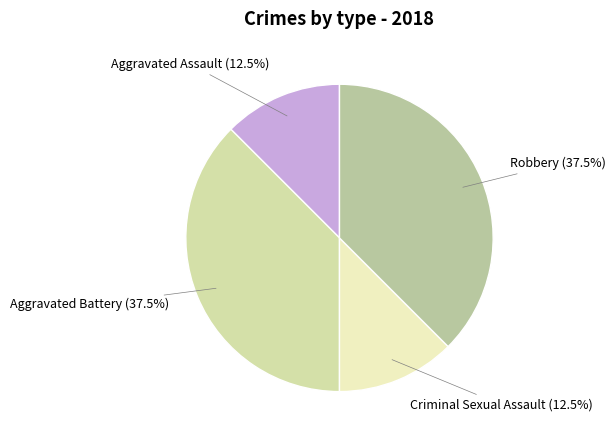

What percentage is NOT represented by Aggravated Assault?

87.5%